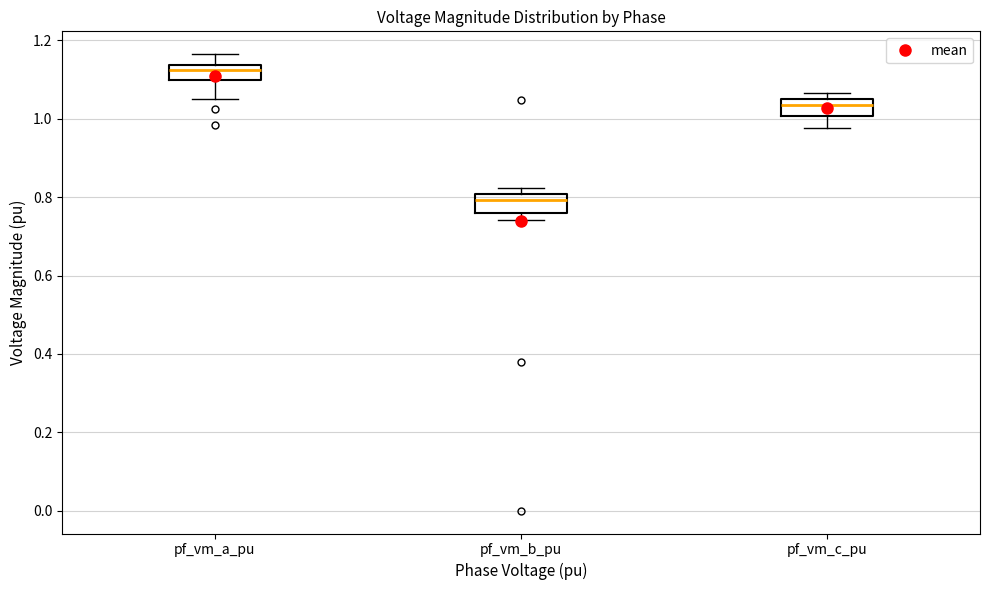

Where is the upper edge of the box for pf_vm_b_pu on the y-axis? The values are not printed on the chart, so give them approximately, as read against the axis.

0.80